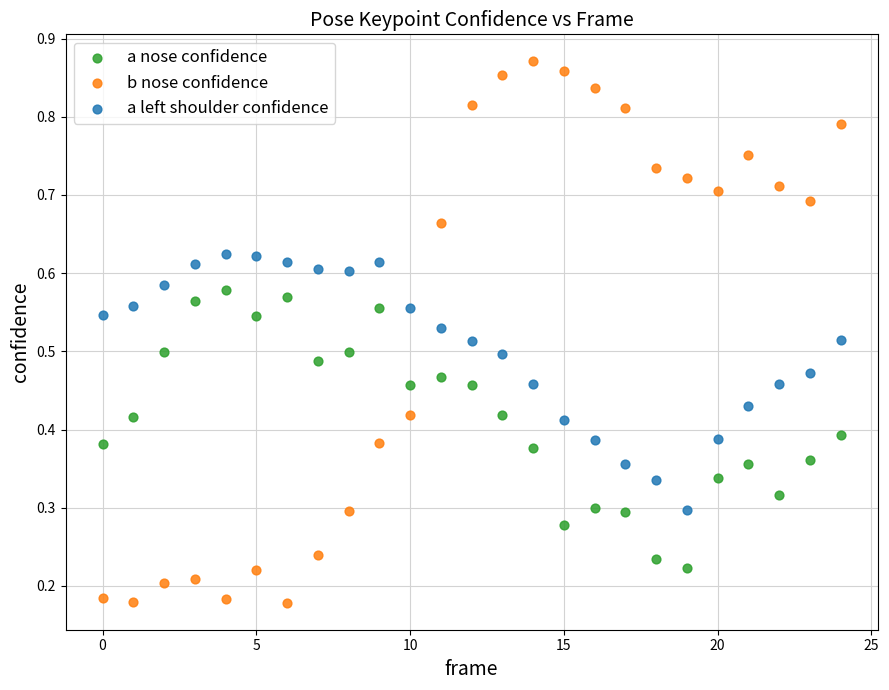

Which series contains the highest Y value?

b nose confidence